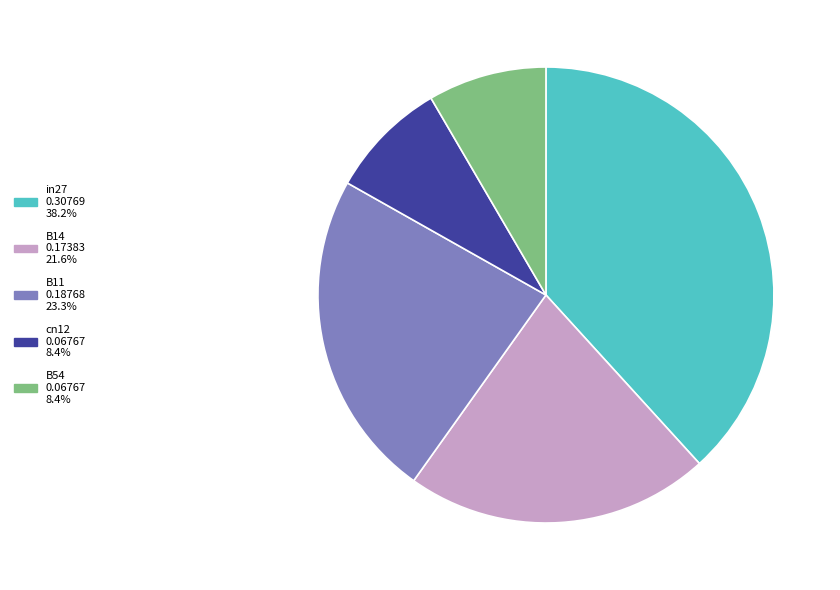

What is the largest slice in the pie chart?

in27